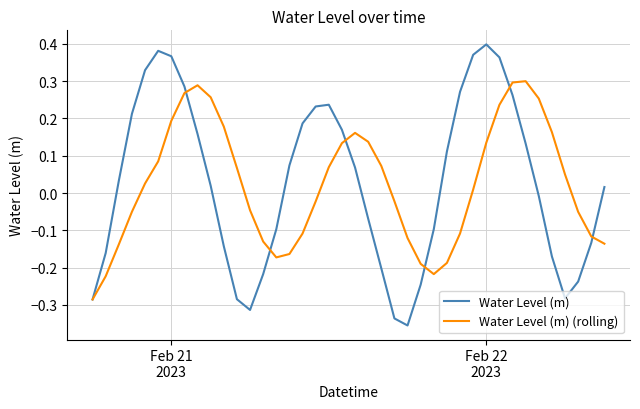

Which series has the widest spread of values?

Water Level (m)